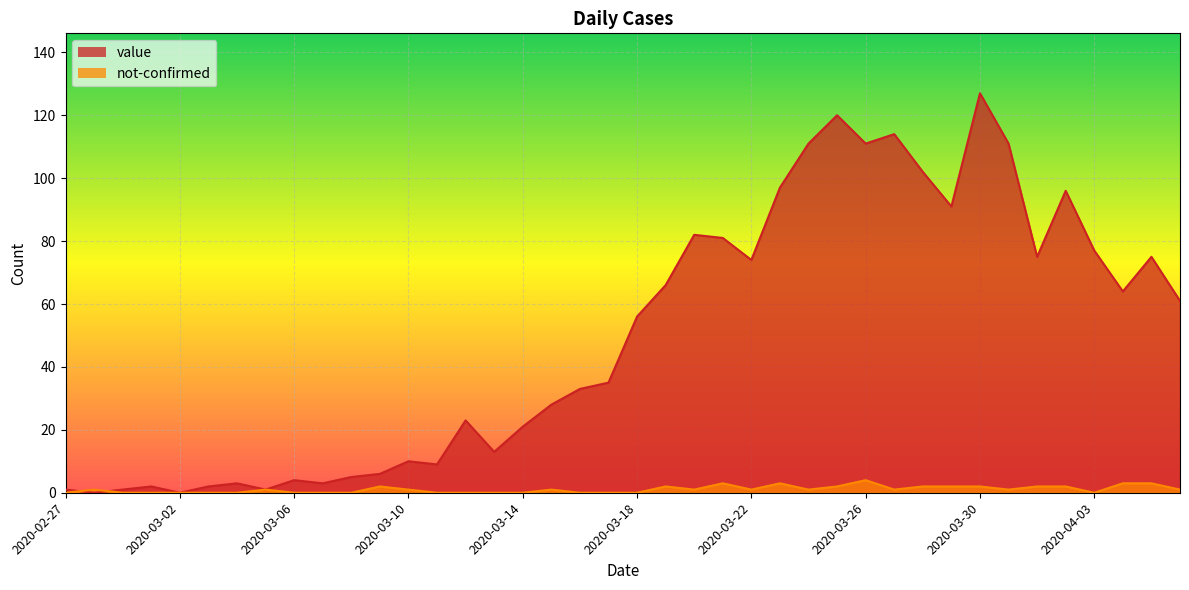

Rank the series by their average value, from highest to lowest.

value, not-confirmed